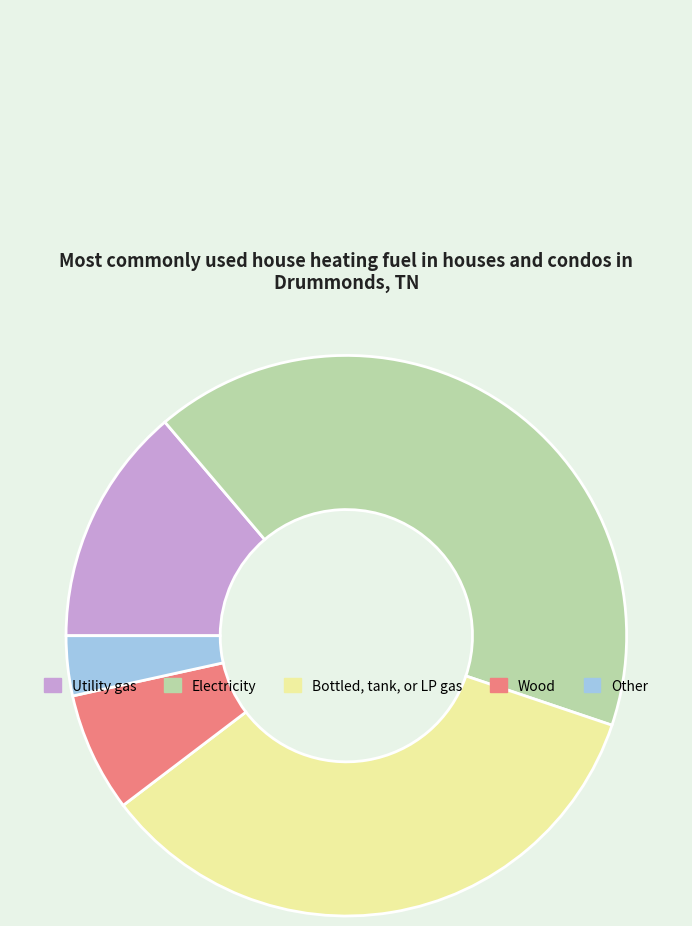

Is there a majority slice in this chart?

No